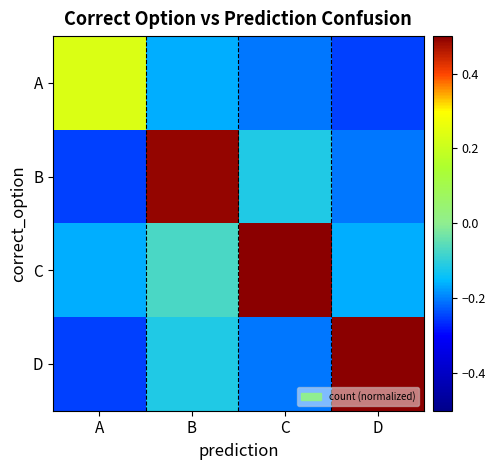

What is the maximum value shown in the chart?

0.8